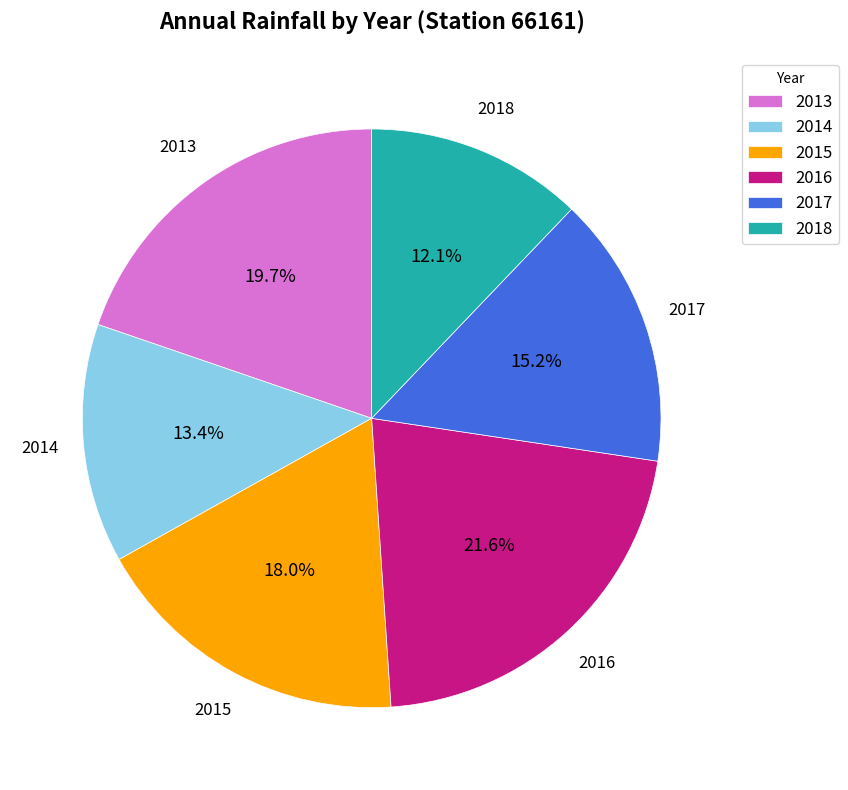

Is there a majority slice in this chart?

No